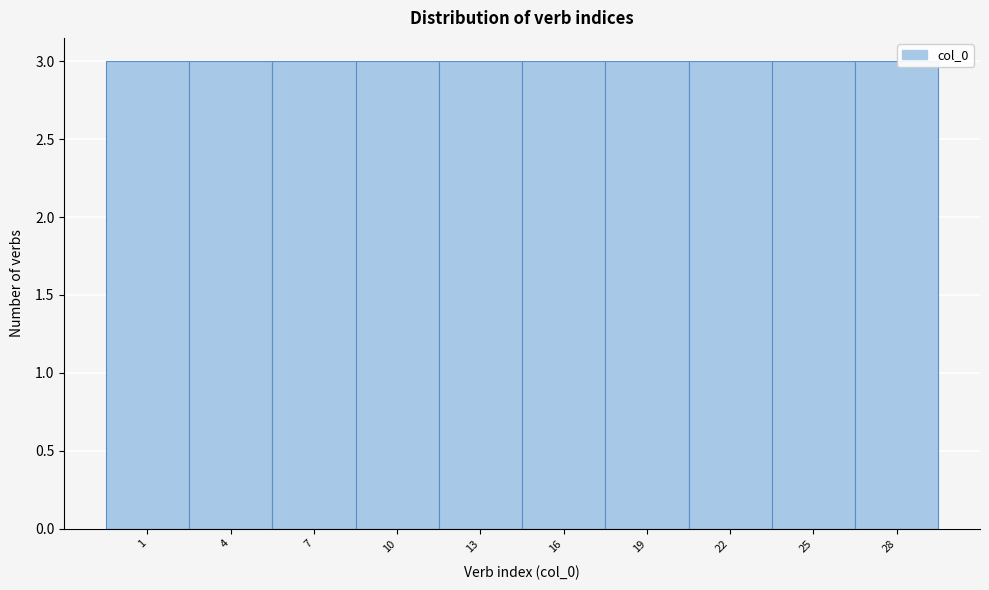

Reading left to right, transcribe this chart: for each bar, give the range it covers on the x-axis and its height. The values are not printed on the chart, so give them approximately, as read against the axis.

-0.5 to 2.5: 3
2.5 to 5.5: 3
5.5 to 8.5: 3
8.5 to 11.5: 3
11.5 to 14.5: 3
14.5 to 17.5: 3
17.5 to 20.5: 3
20.5 to 23.5: 3
23.5 to 26.5: 3
26.5 to 29.5: 3